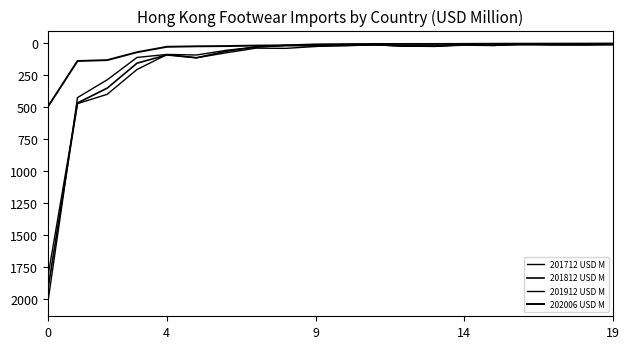

How many lines are shown in the chart?

4